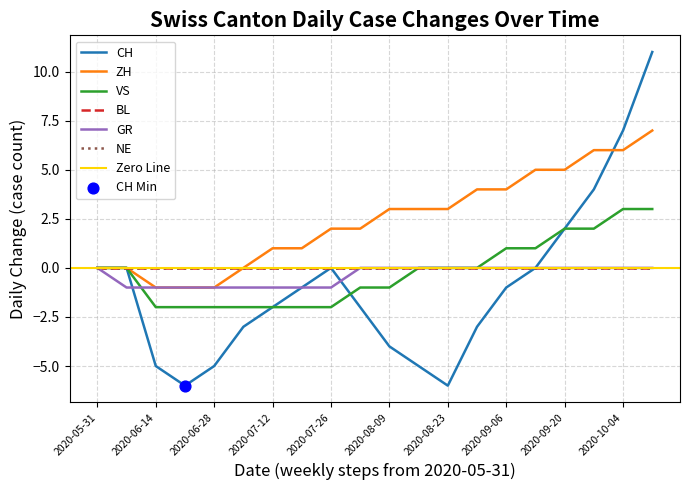

What is the total value across all series at 2020-08-30?

4